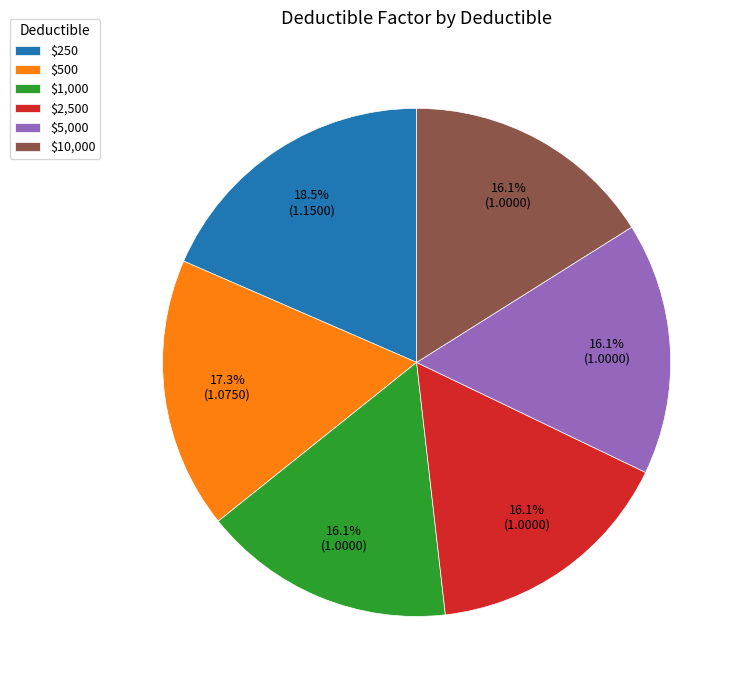

To the nearest percent, what is the average slice percentage?

17%